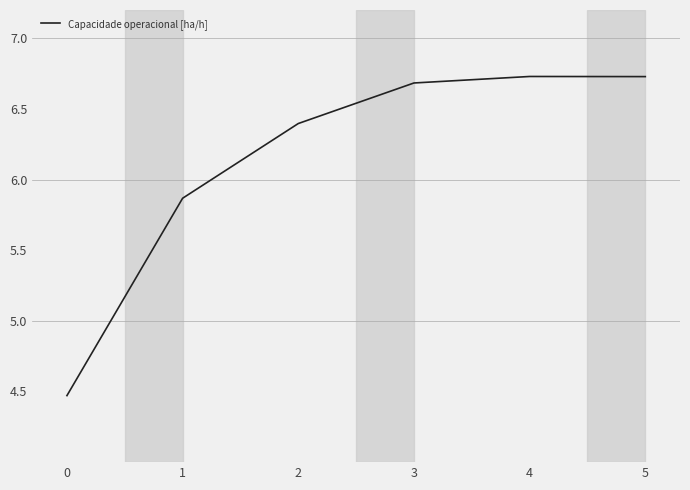

The value at 2 is 6.4. True or false?

True